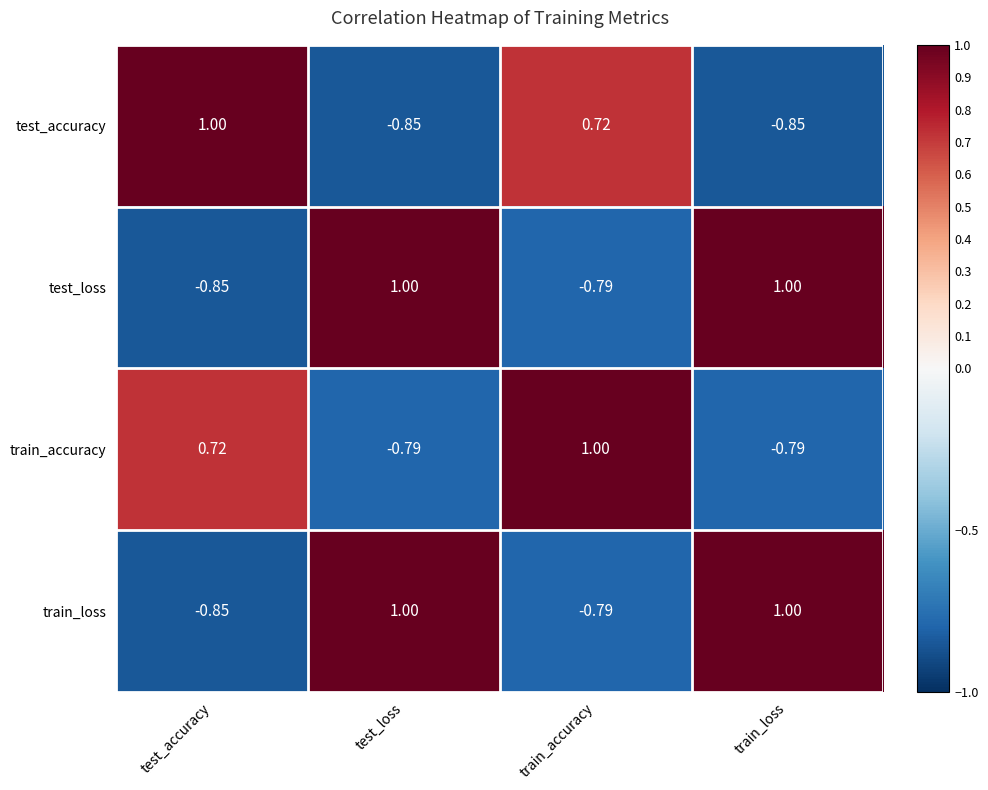

Count the number of data series in this chart.

4